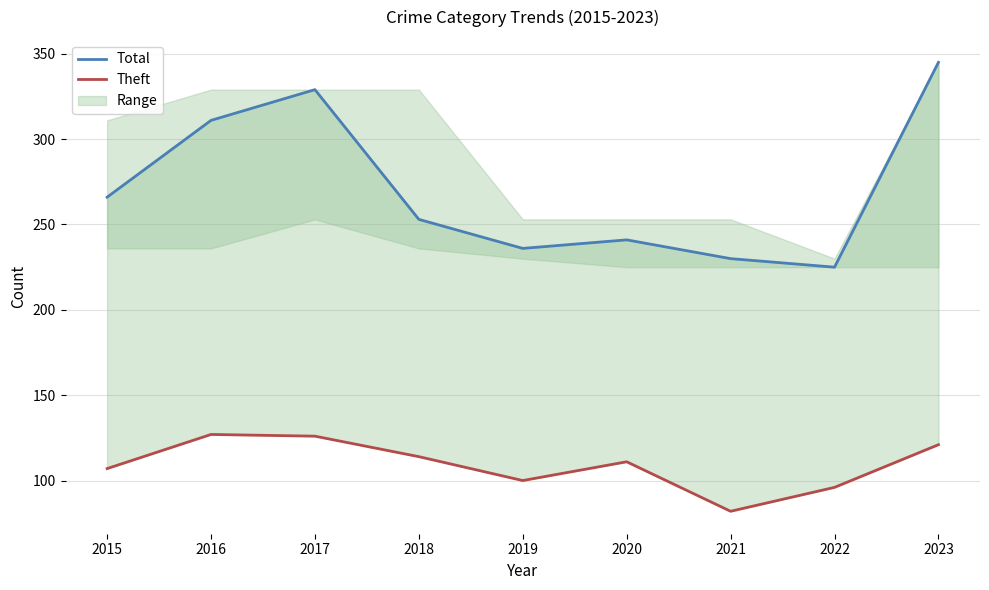

How many data points in Total are above 253?

4